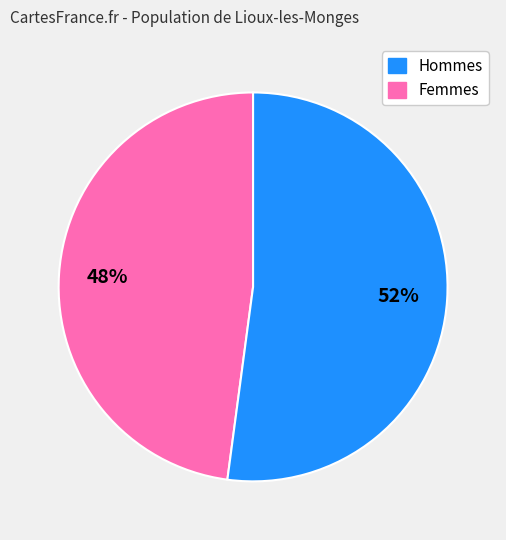

Count the number of slices in the pie.

2